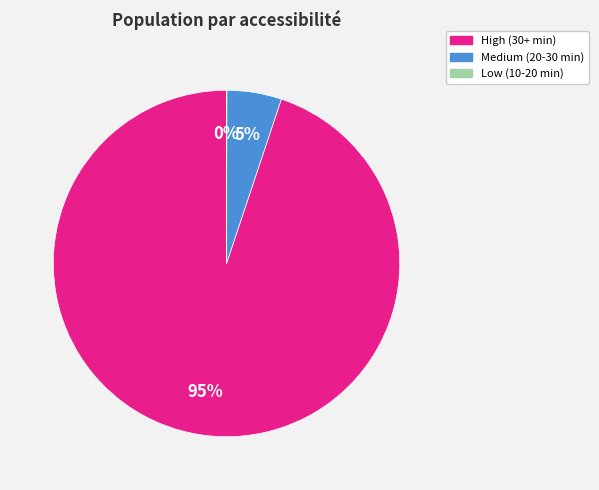

The Medium (20-30 min) slice represents 5% of the pie. True or false?

True